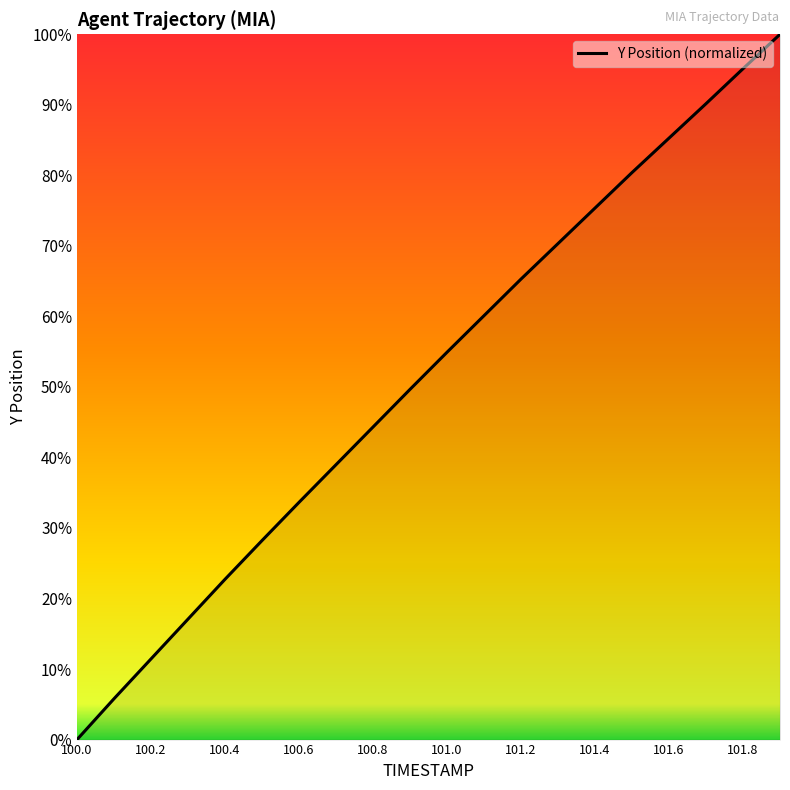

What is the difference between the maximum and minimum values?

100.0